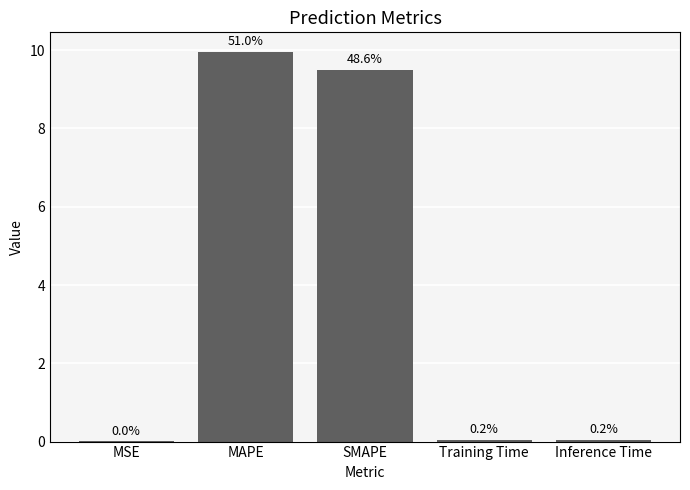

Which label corresponds to the largest value in the chart?

MAPE